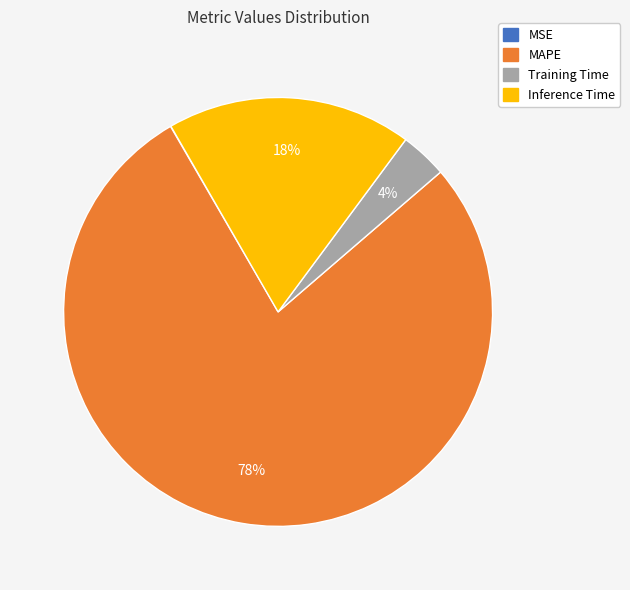

Which category has the biggest portion of the pie?

MAPE